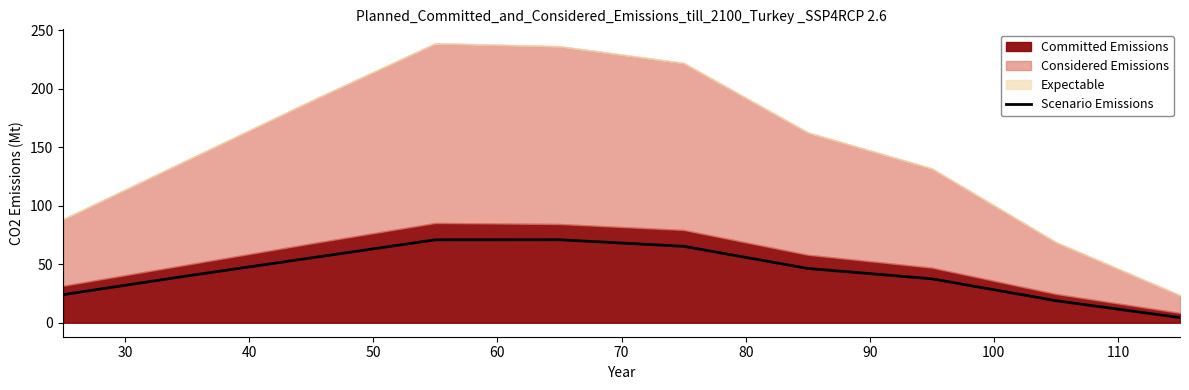

How many lines are shown in the chart?

1